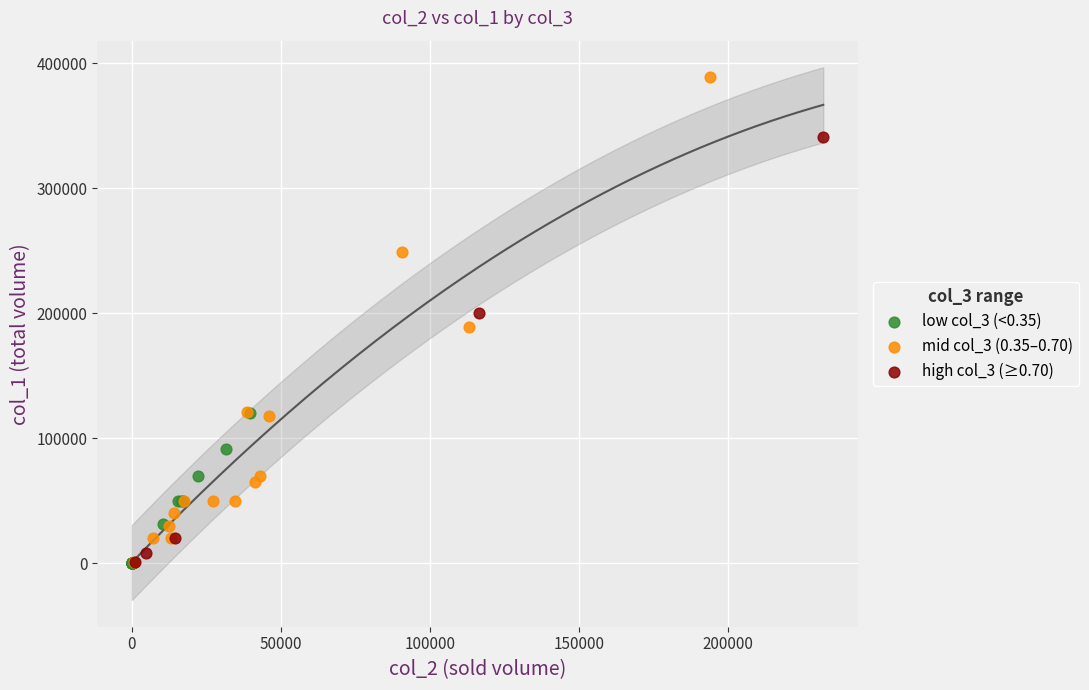

Which series reaches the maximum Y coordinate?

mid col_3 (0.35–0.70)